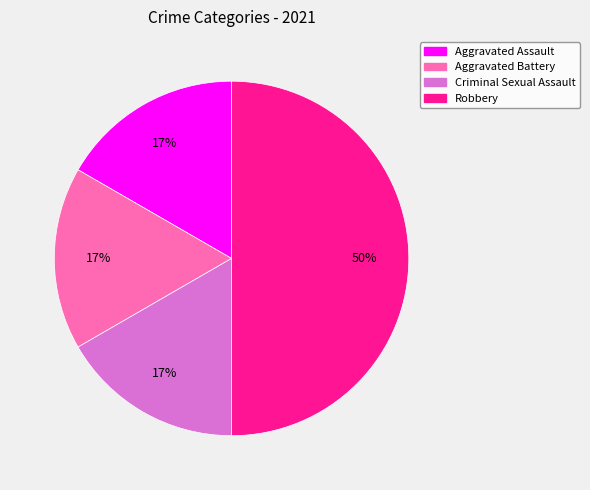

Does Aggravated Battery account for over 50% of the chart?

No